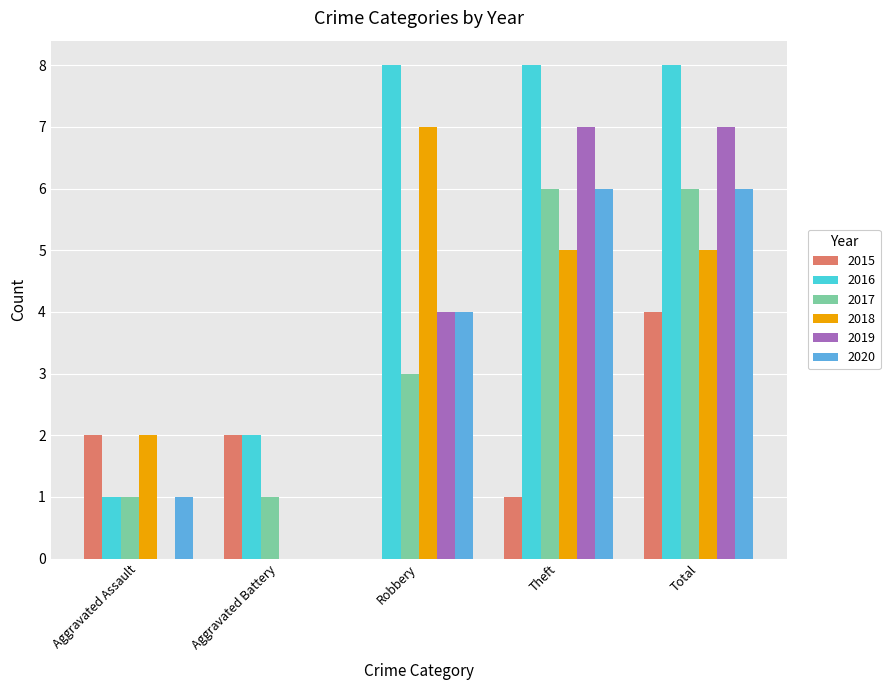

How many groups of bars are there?

5